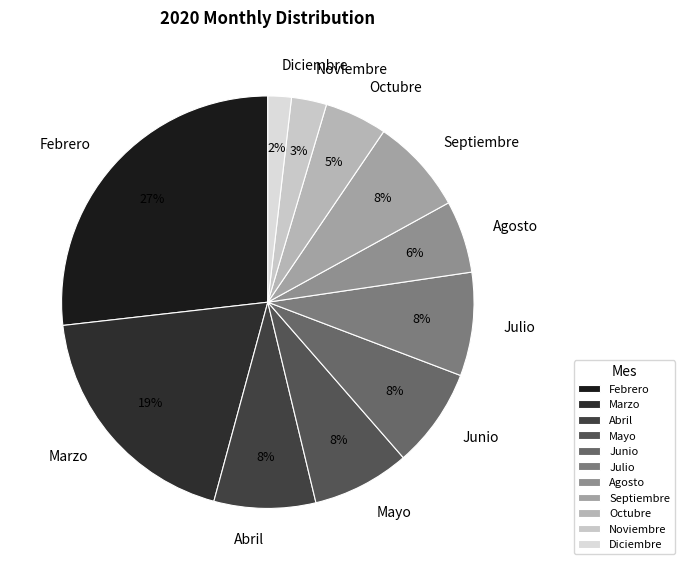

What is the largest slice in the pie chart?

Febrero